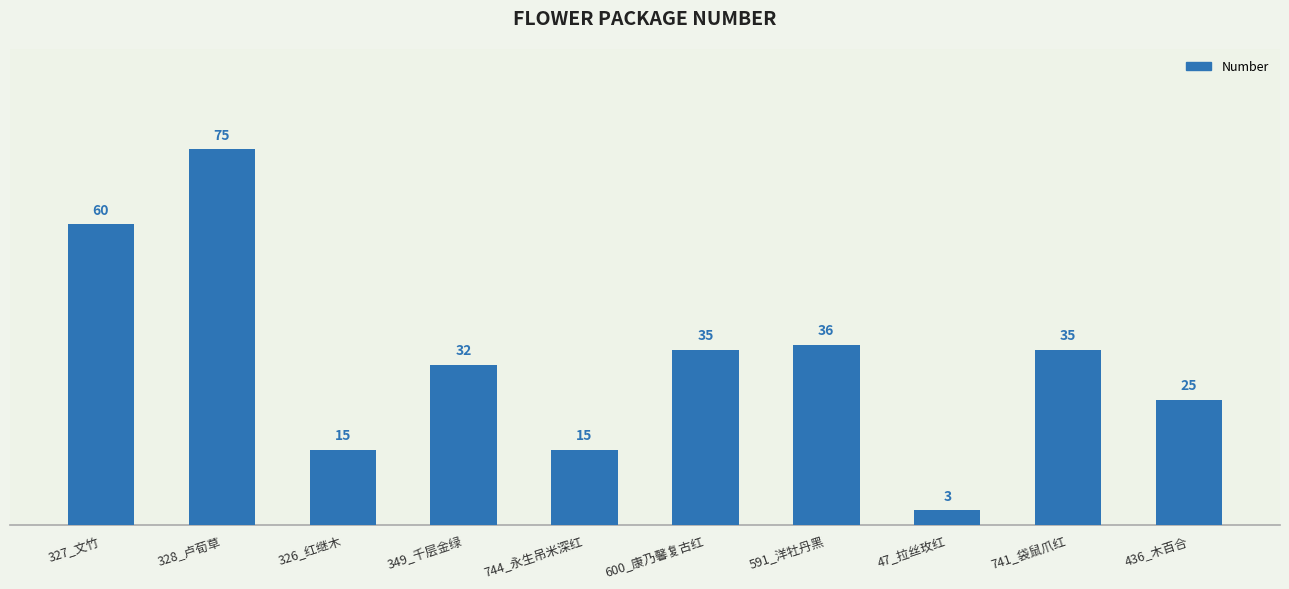

Does the chart contain stacked bars?

No